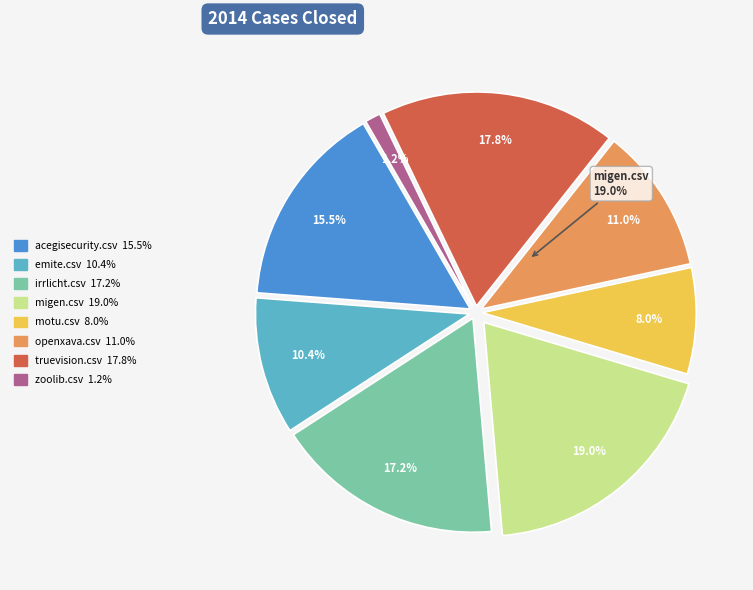

Which slice is the largest?

migen.csv